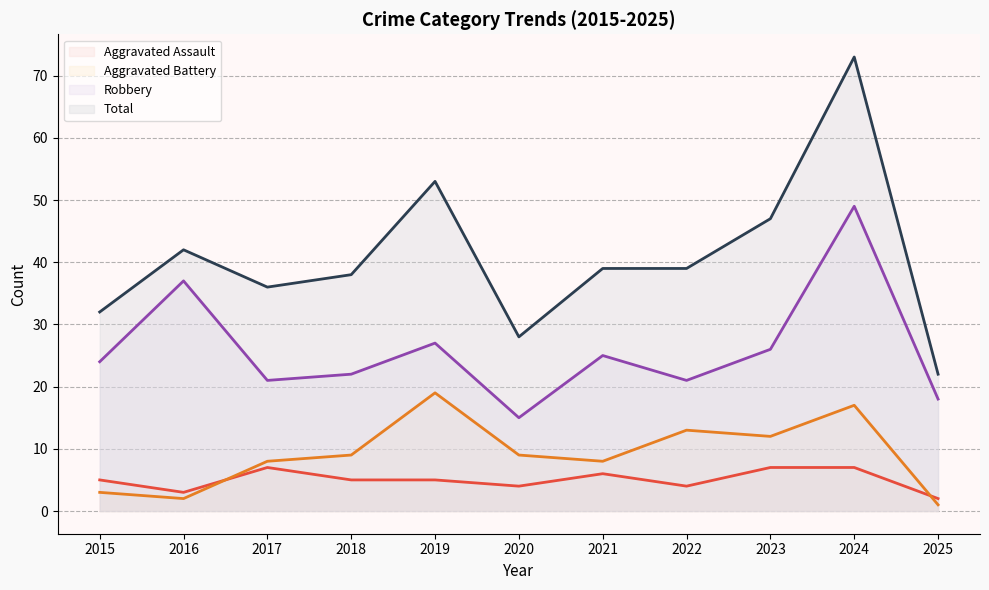

Which has a higher value, 2021 or 2020?

2021